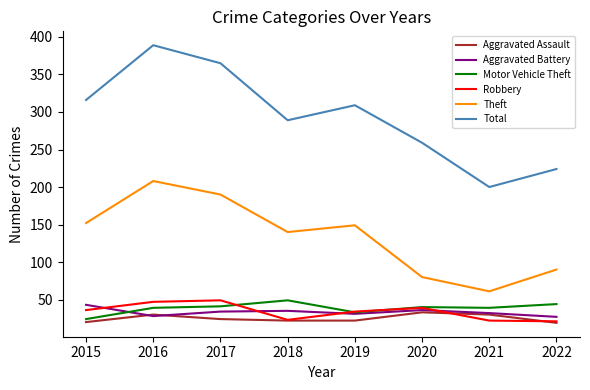

What is the sum of all Aggravated Battery values?

266